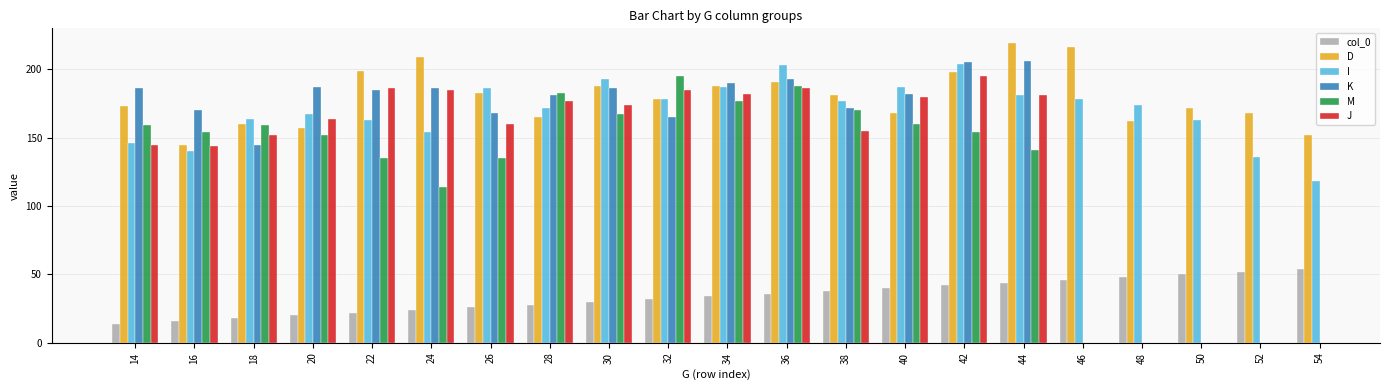

The M series shows 159.0 at 18. True or false?

True